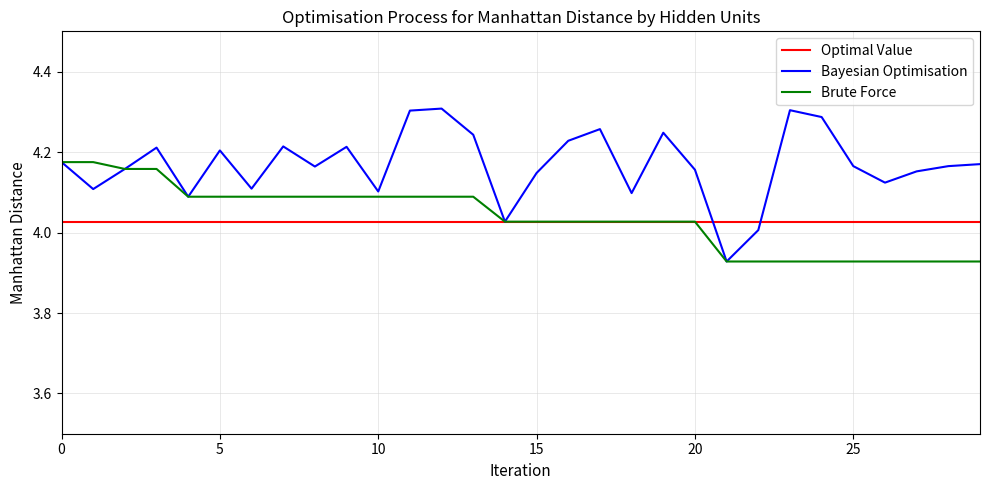

Which series has the largest total across all categories?

Bayesian Optimisation